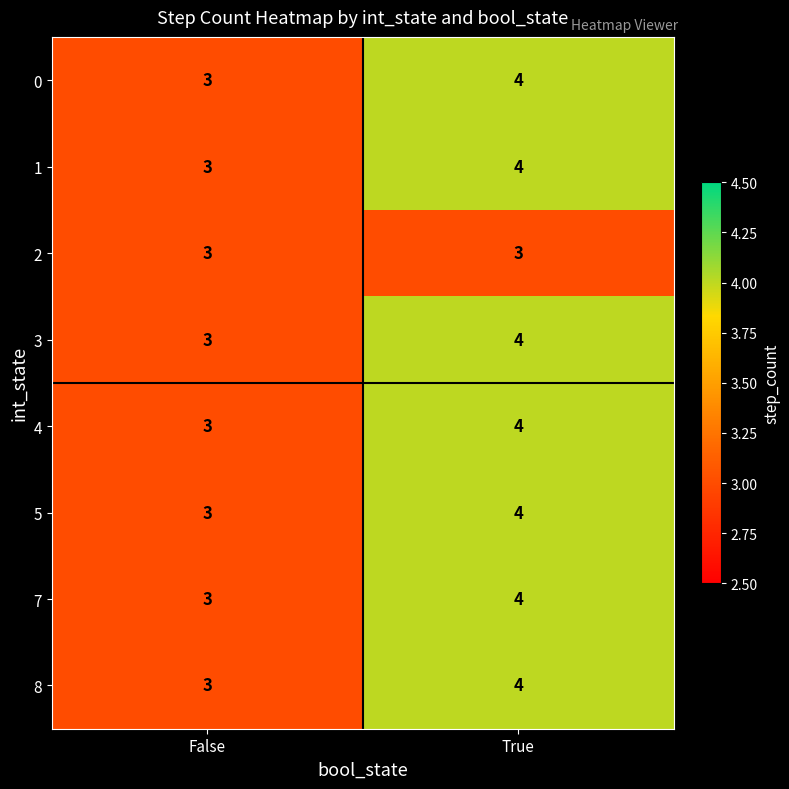

Rank the categories by 1 value from lowest to highest.

False, True